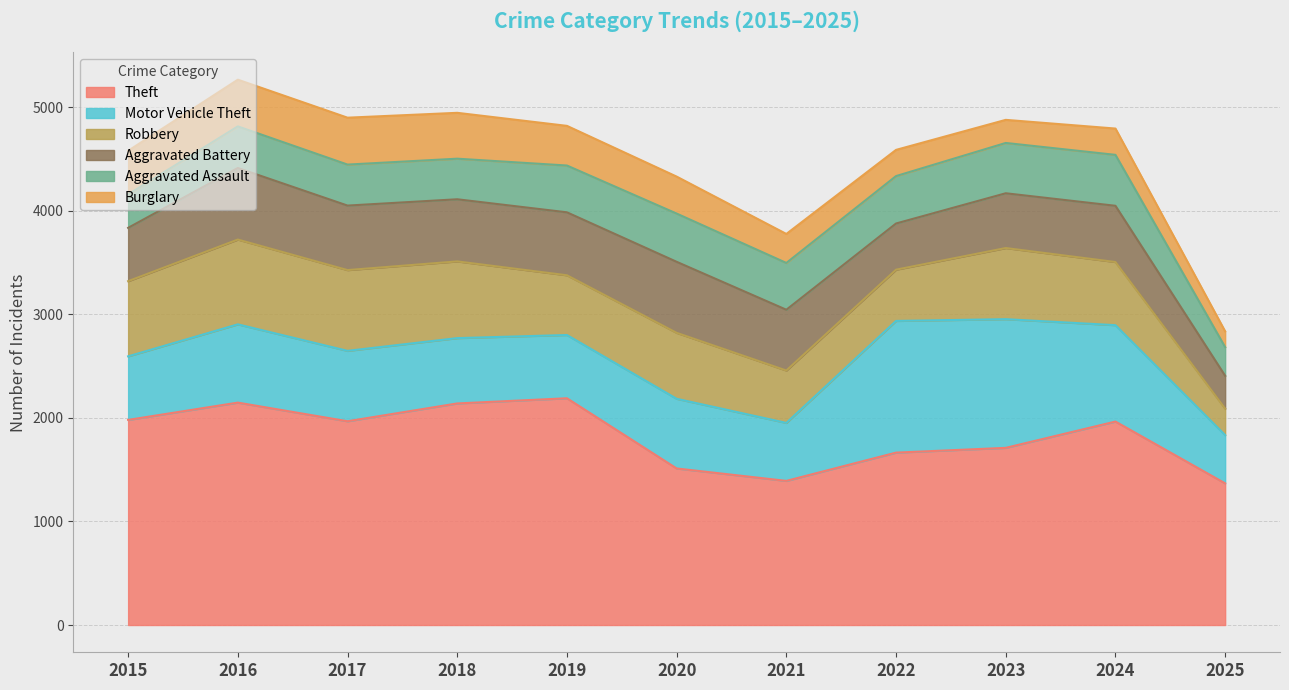

In Theft, how many points are higher than both neighbors (excluding endpoints)?

3